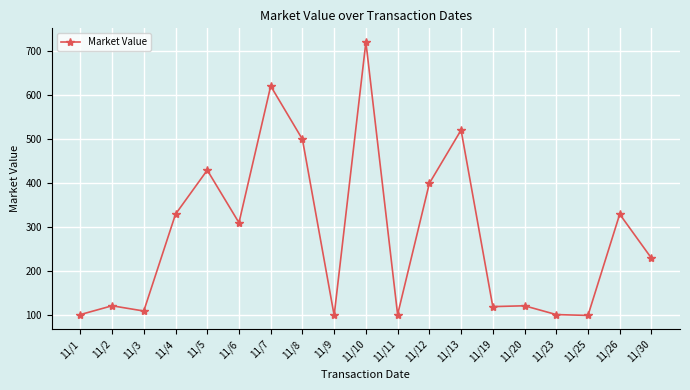

Which has a higher value, 11/11 or 11/13?

11/13